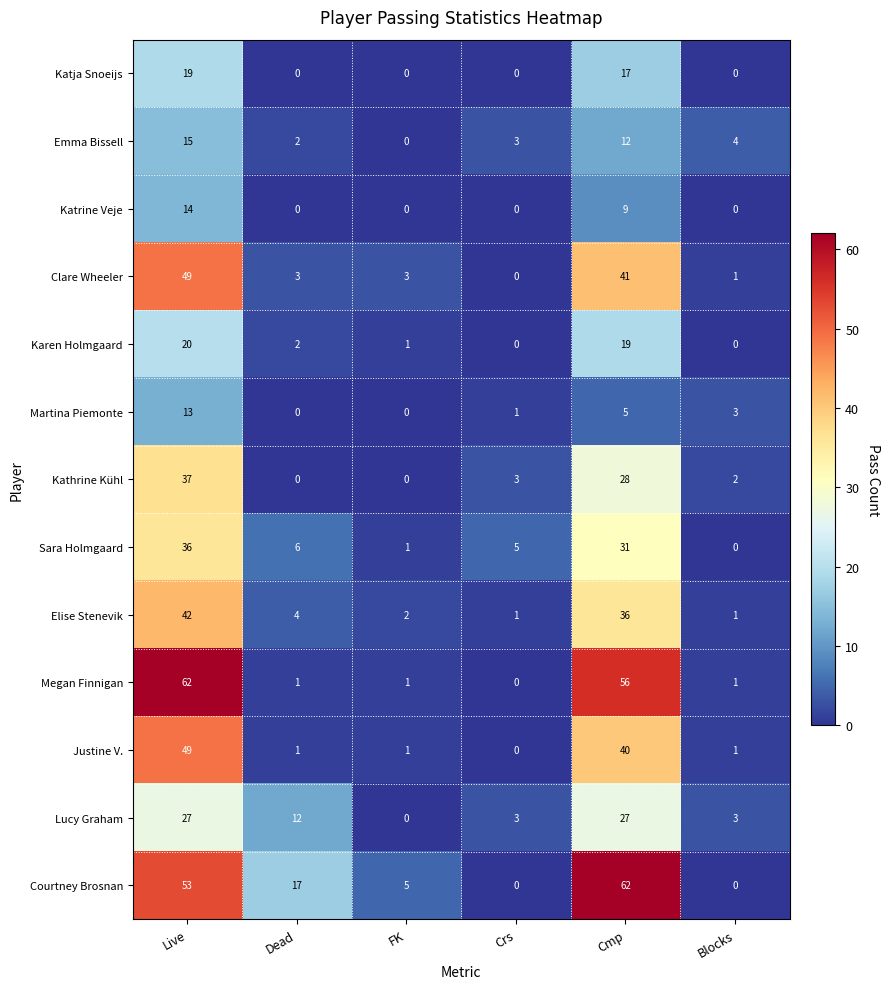

What is the difference between the second highest and minimum values in the Elise Stenevik series?

35